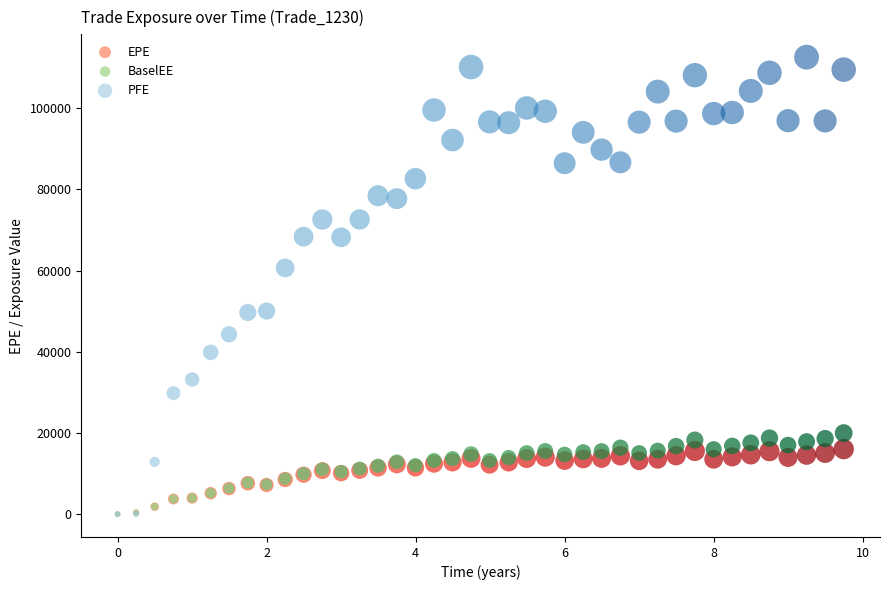

In the PFE series, what Y value is closest to 56300?

60664.1